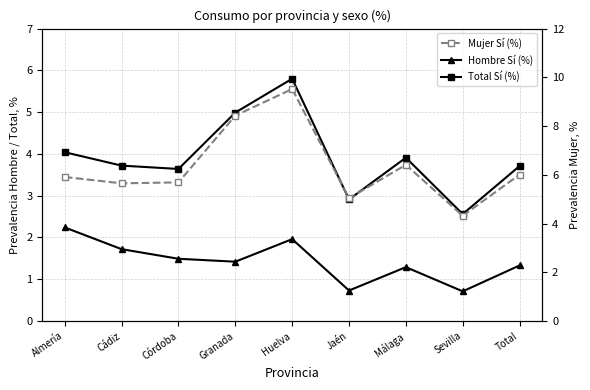

Rank the series at Almería from lowest to highest value.

Hombre Sí (%), Total Sí (%), Mujer Sí (%)